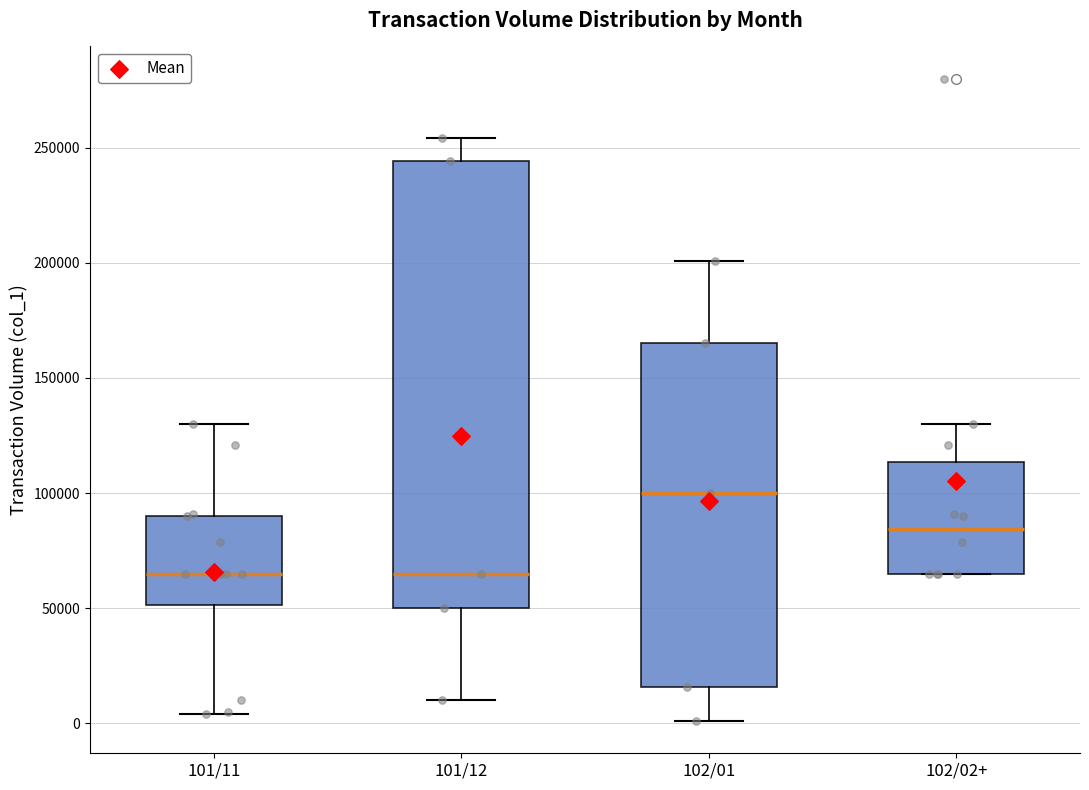

Reading left to right, read every box against the y-axis: the position of its median line, the range the box covers, and the ends of its whiskers. The values are not printed on the chart, so give them approximately, as read against the axis.

101/11: median 65000, box 50000 to 90000, whiskers 5000 to 130000
101/12: median 65000, box 50000 to 245000, whiskers 10000 to 255000
102/01: median 100000, box 15000 to 165000, whiskers 0 to 200000
102/02+: median 85000, box 65000 to 115000, whiskers 65000 to 130000